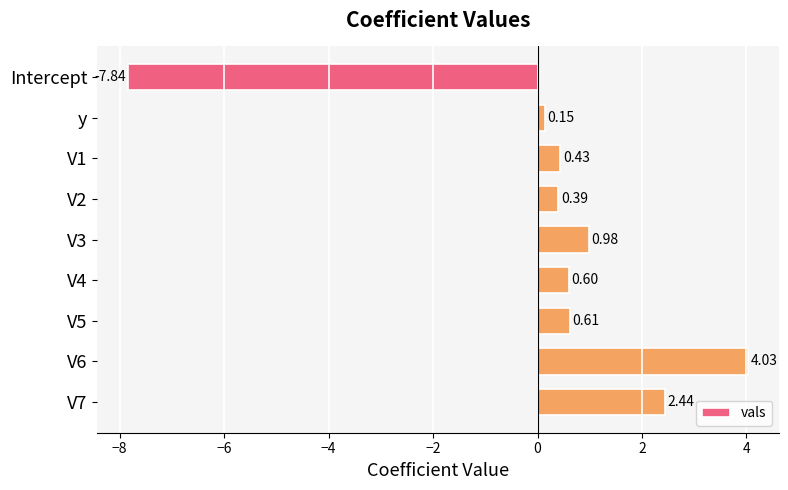

Which label corresponds to the smallest value in the chart?

Intercept